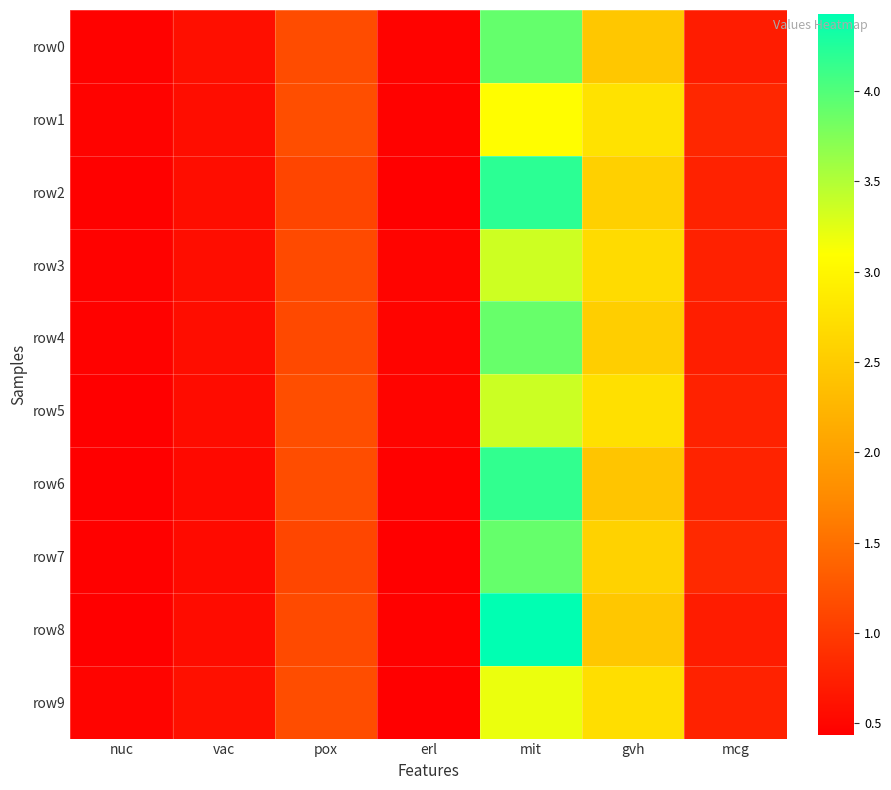

Which series has the widest spread of values?

row8